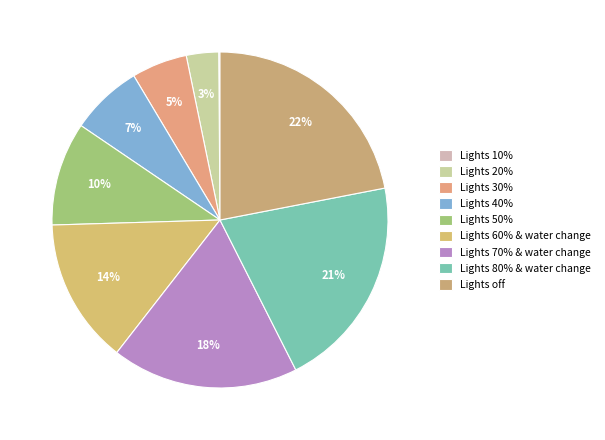

Which category has the biggest portion of the pie?

Lights off